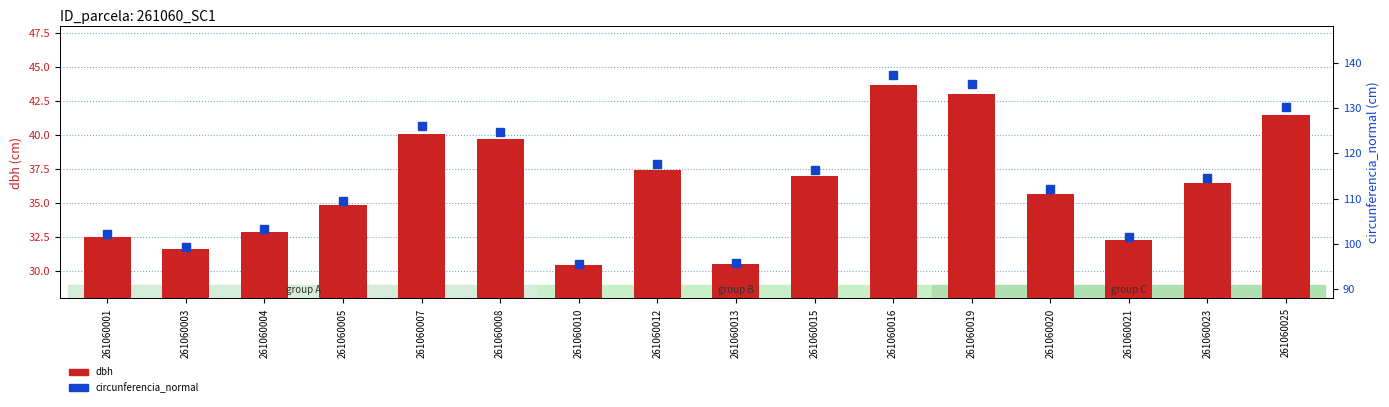

What is the difference between the maximum and minimum values in the dbh series?

13.2